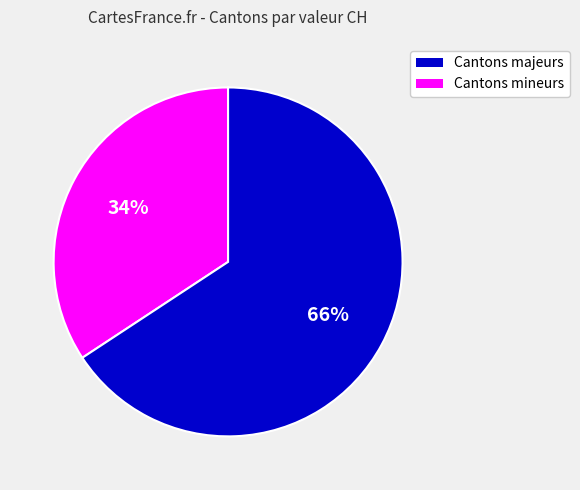

To the nearest percent, what is the average slice percentage?

50%